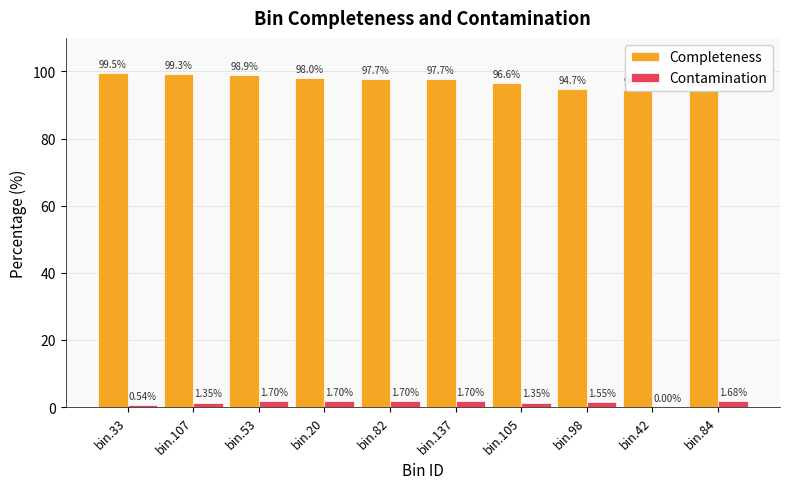

At which label is Contamination closest to 0?

bin.42